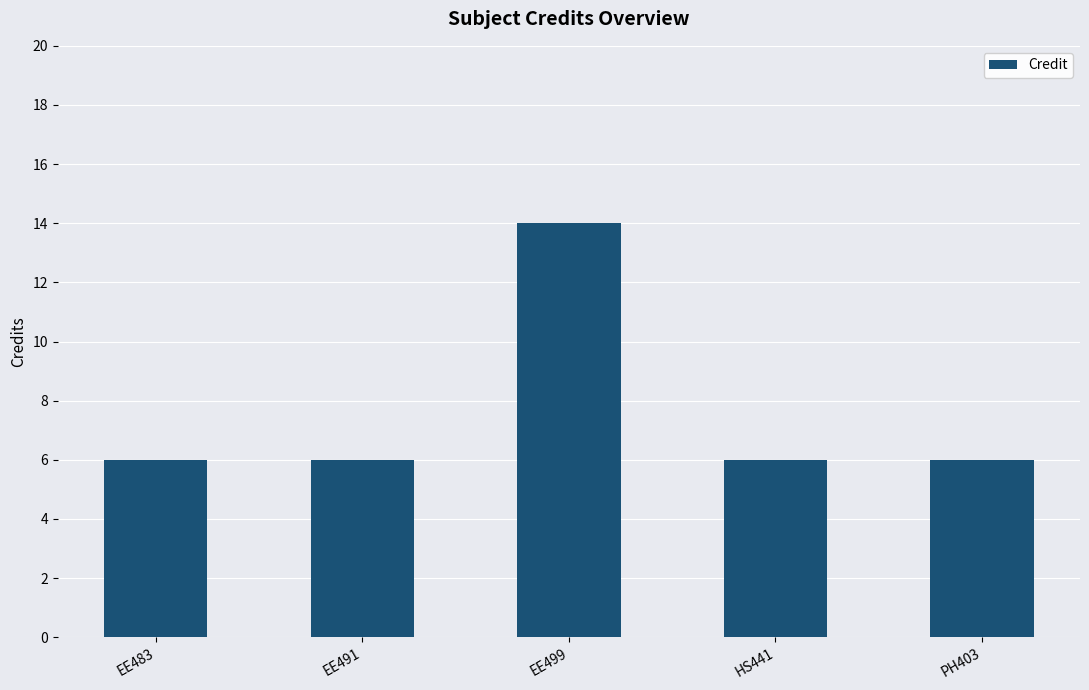

The chart shows a value of 9 at EE491. True or false?

False